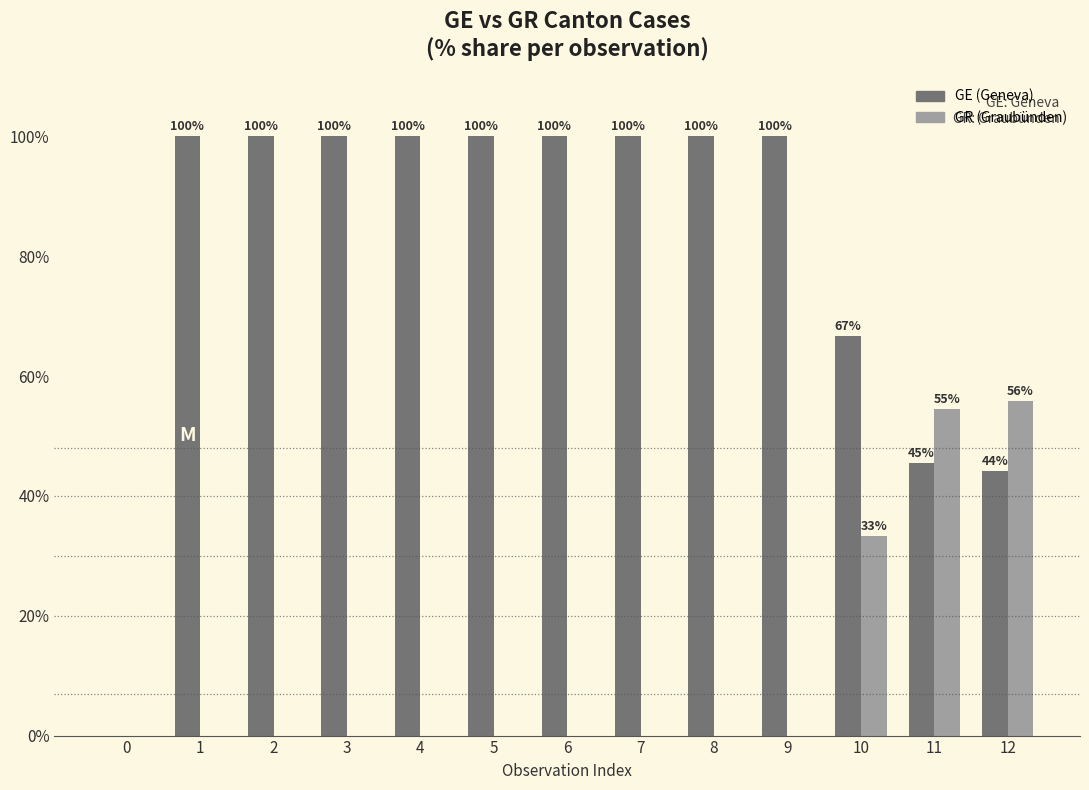

What is the total value across all series at 3?

100.0